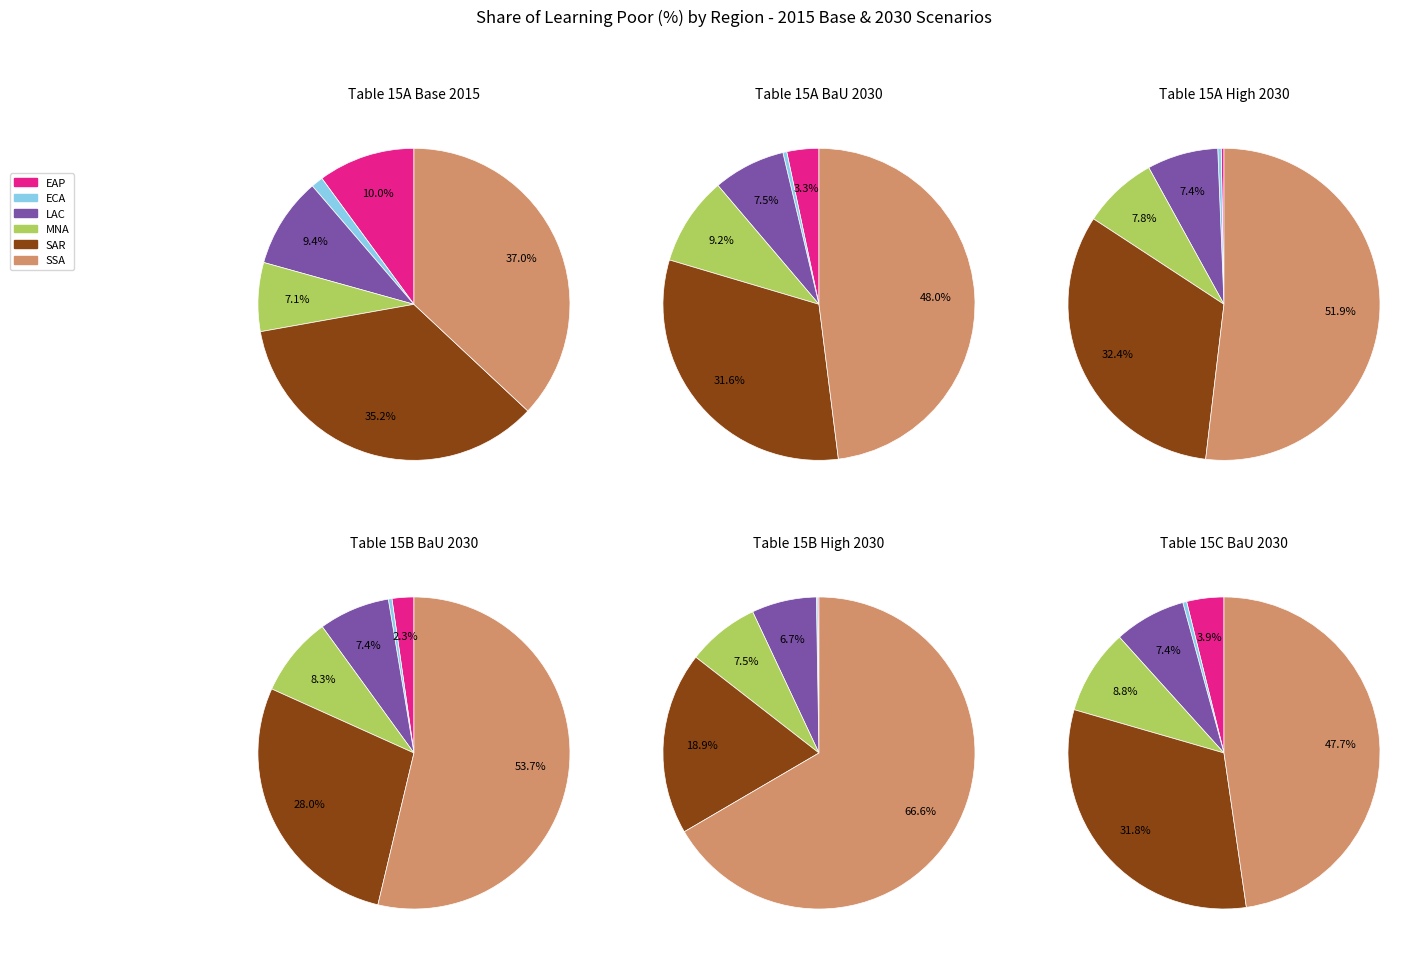

To the nearest percent, what portion does SSA represent?

54%